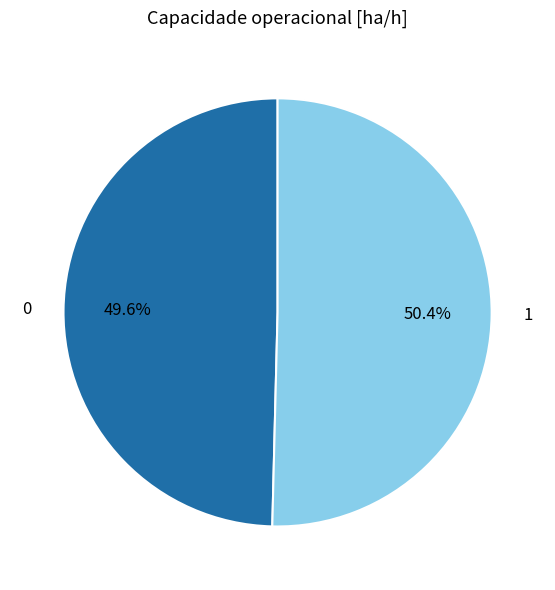

Which slice is the largest?

1